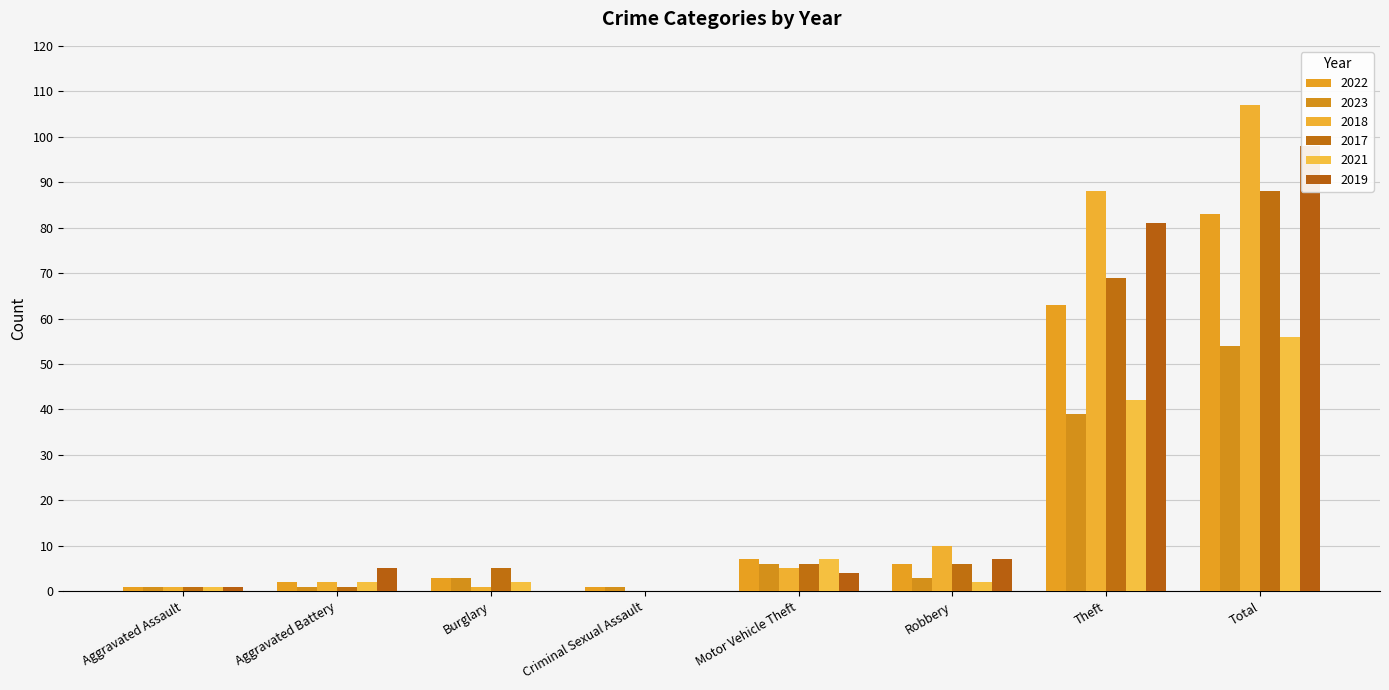

What is the value of the 2021 bar at the 5th from the left?

7